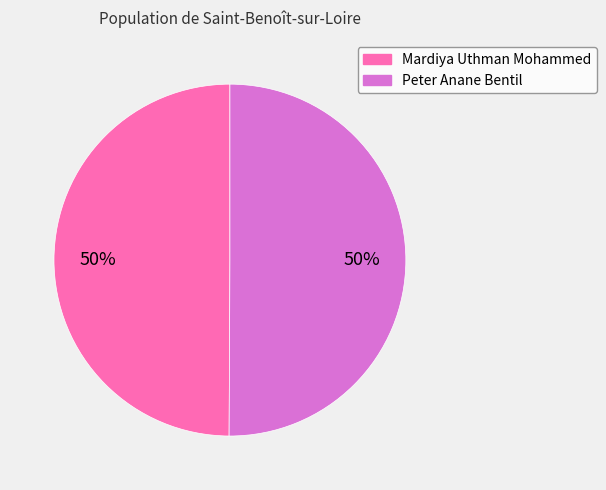

To the nearest percent, what portion does Peter Anane Bentil represent?

50%